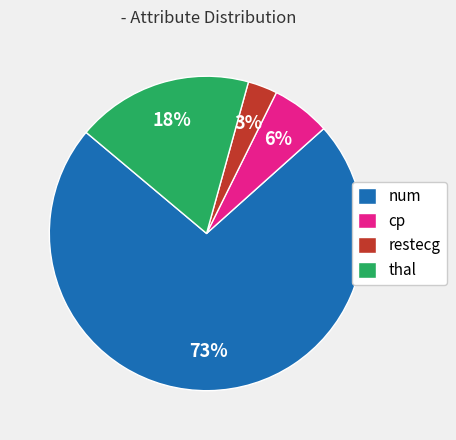

Which category has the smallest portion of the pie?

restecg